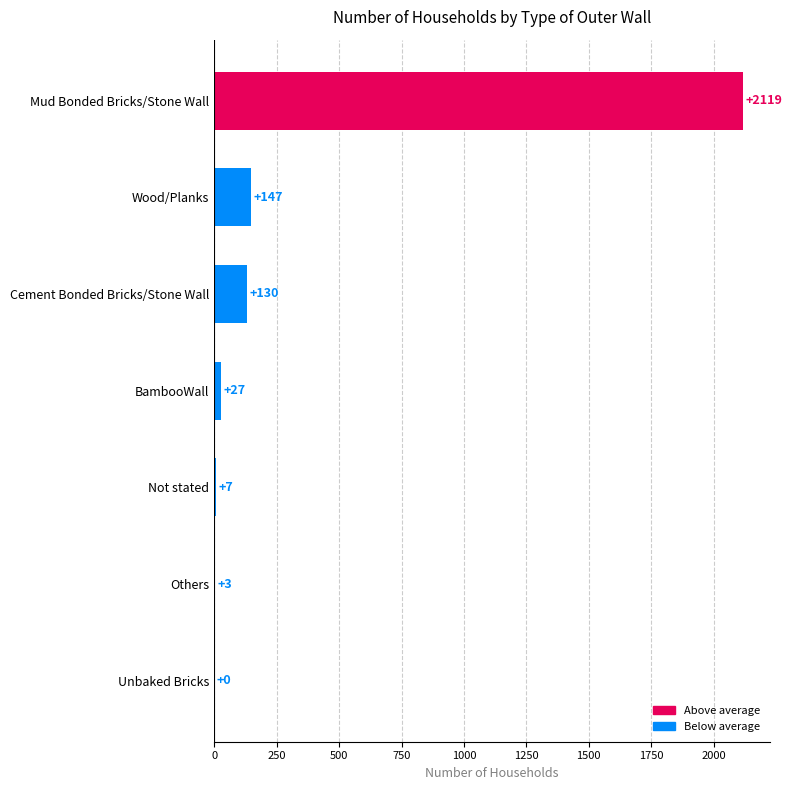

The chart shows a value of 0 at Unbaked Bricks. True or false?

True